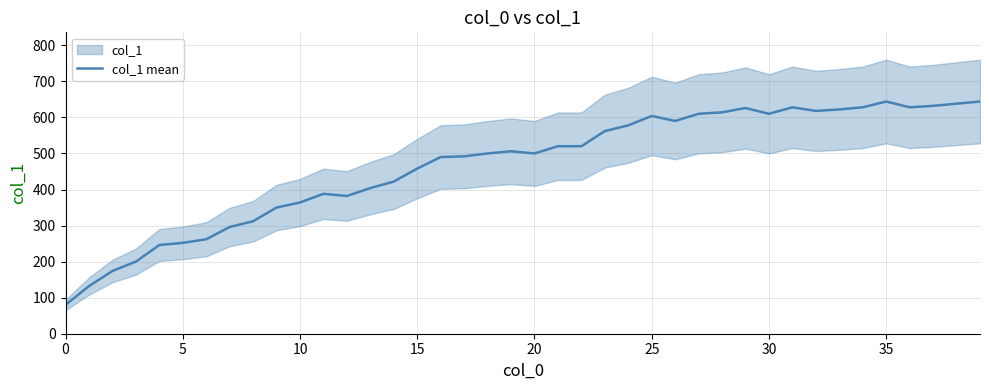

The col_1 mean series shows 604 at 25. True or false?

True